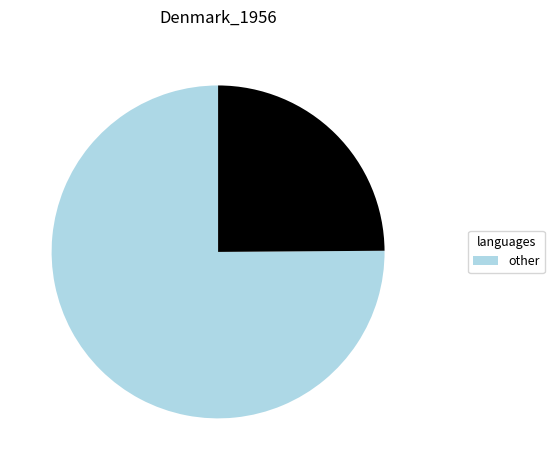

Is there a majority slice in this chart?

Yes